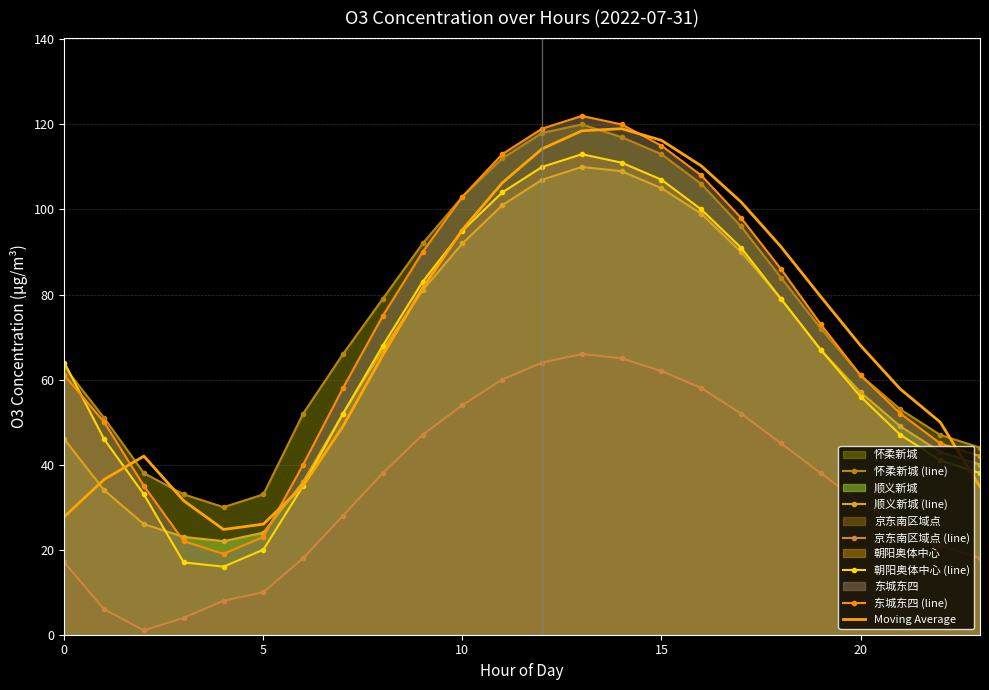

What is the maximum value shown in the chart?

122.0